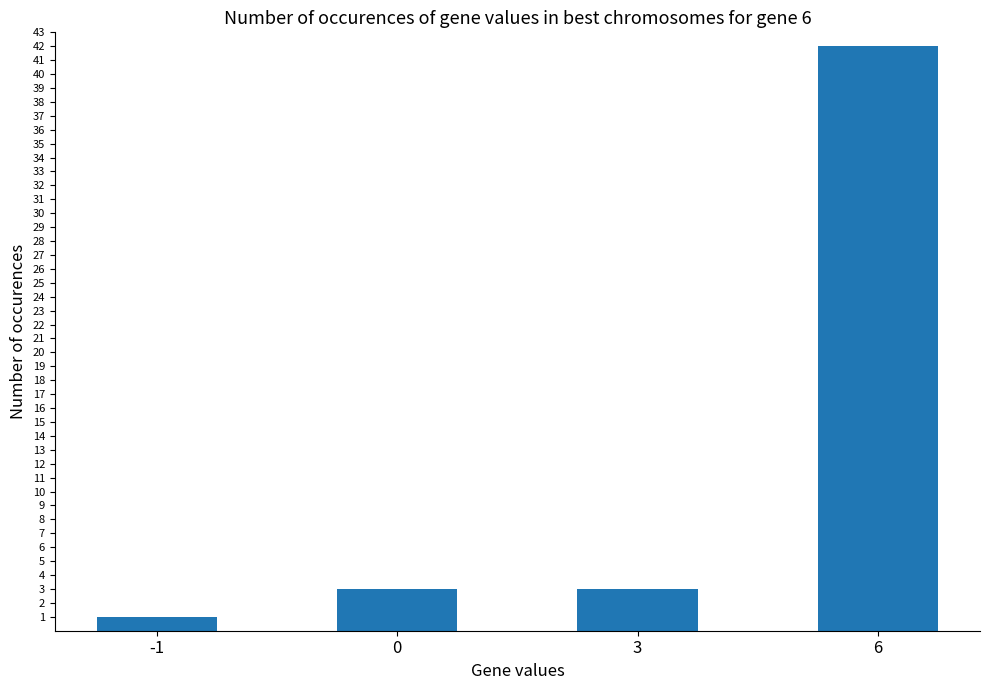

What is the sum of the values at -1 and 3?

4